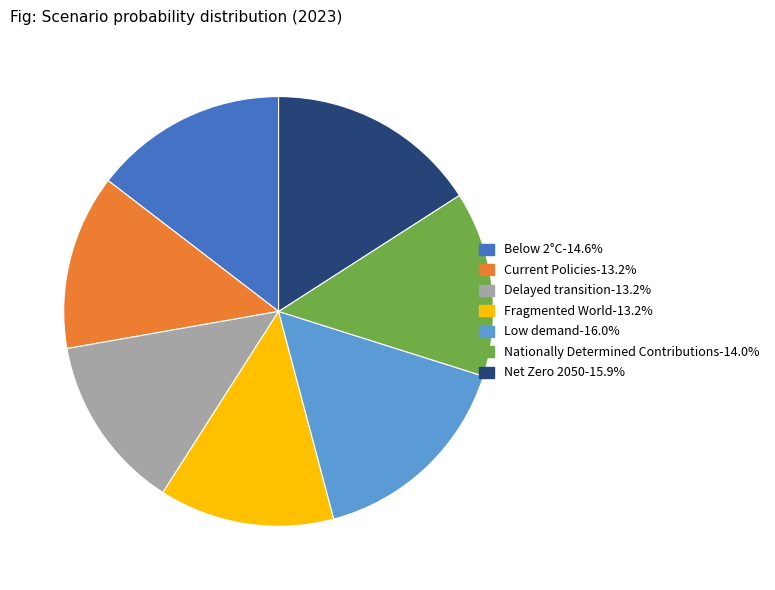

Does Net Zero 2050-15.9% account for over 50% of the chart?

No